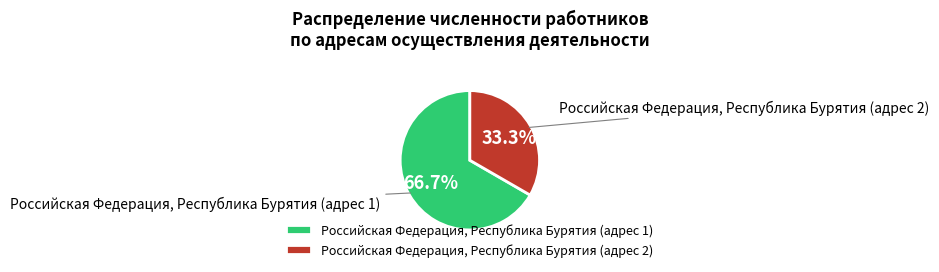

Is the sum of Российская Федерация, Республика Бурятия (адрес 2) and Российская Федерация, Республика Бурятия (адрес 1) greater than half?

Yes